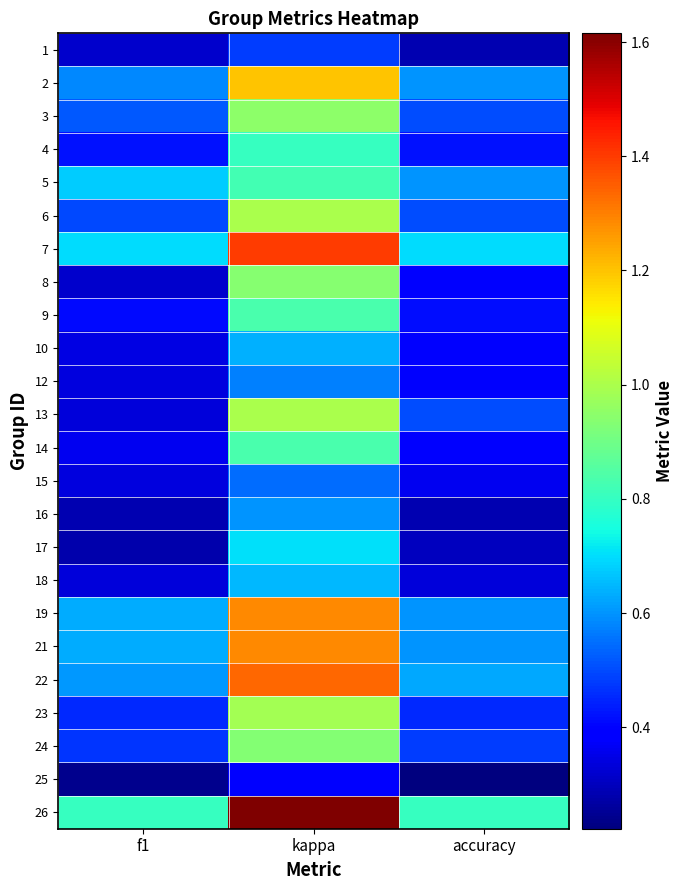

Rank the series at f1 from highest to lowest value.

26, 7, 5, 19, 21, 22, 2, 3, 6, 24, 23, 4, 9, 14, 10, 12, 15, 13, 18, 1, 8, 16, 17, 25